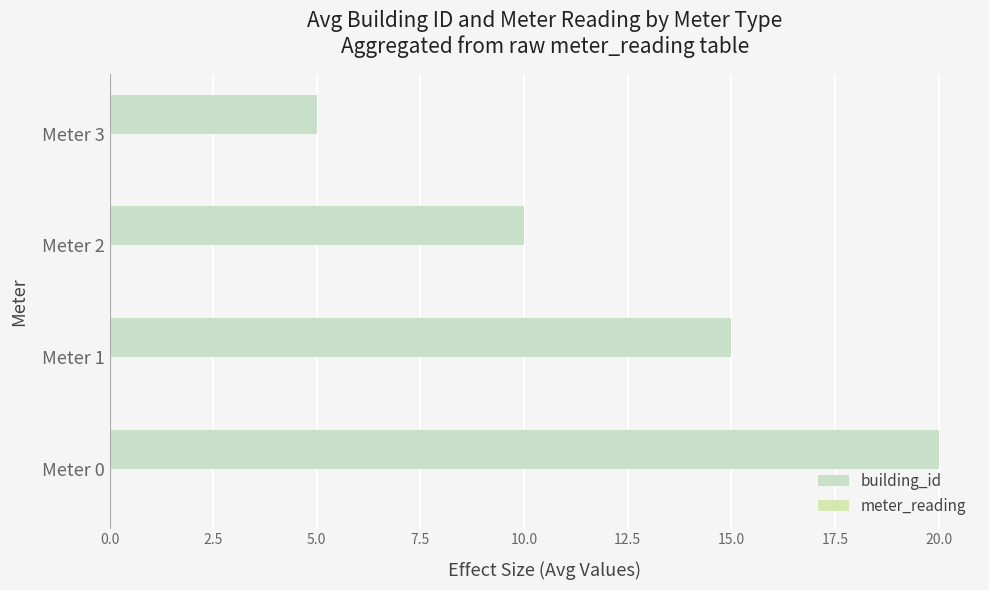

Count the number of categories in the chart.

4